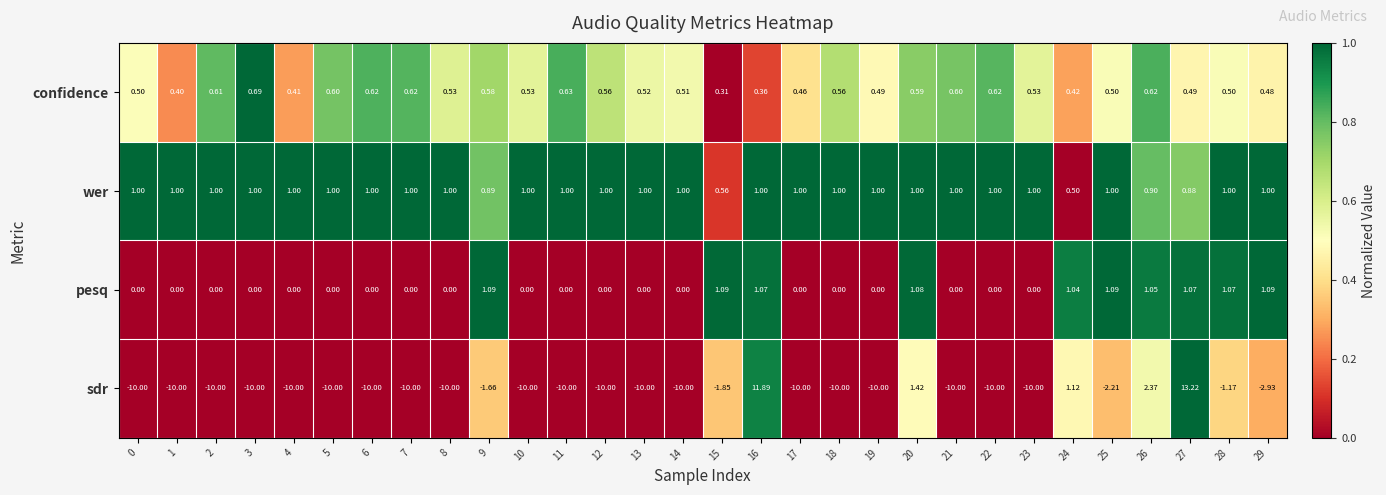

Which series changed the most between 17 and 20?

sdr